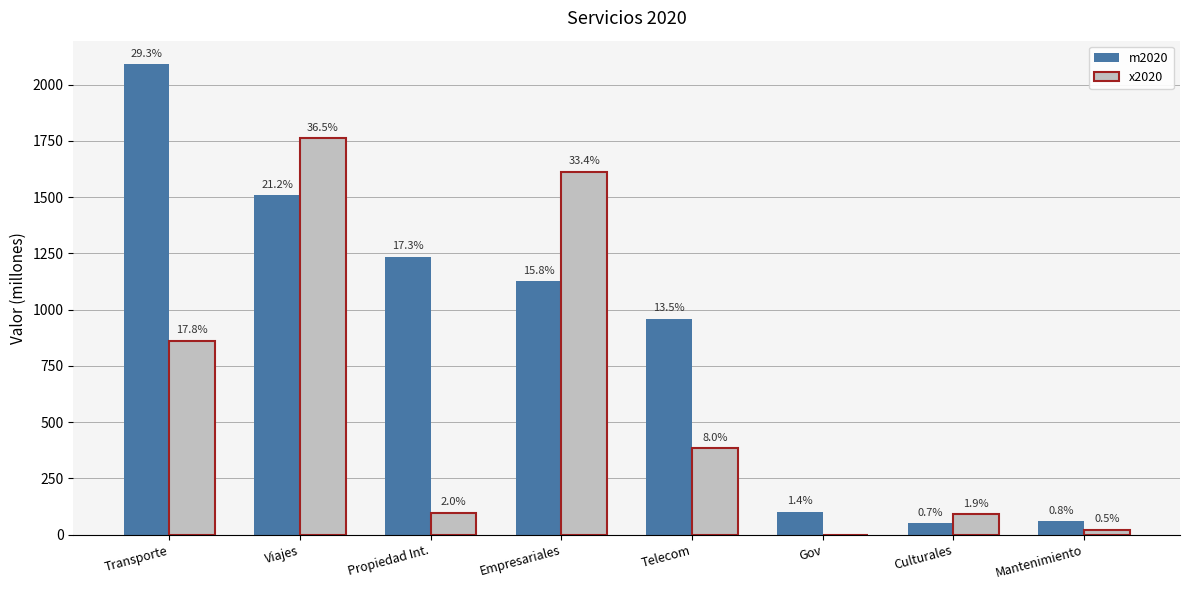

True or false: x2020 has a value of 9.6 at Mantenimiento.

False